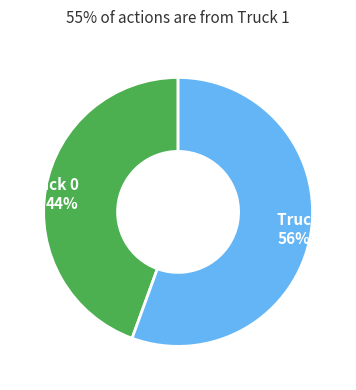

To the nearest percent, what is the combined percentage of Truck 0 44% and Truck 1 56%?

100%